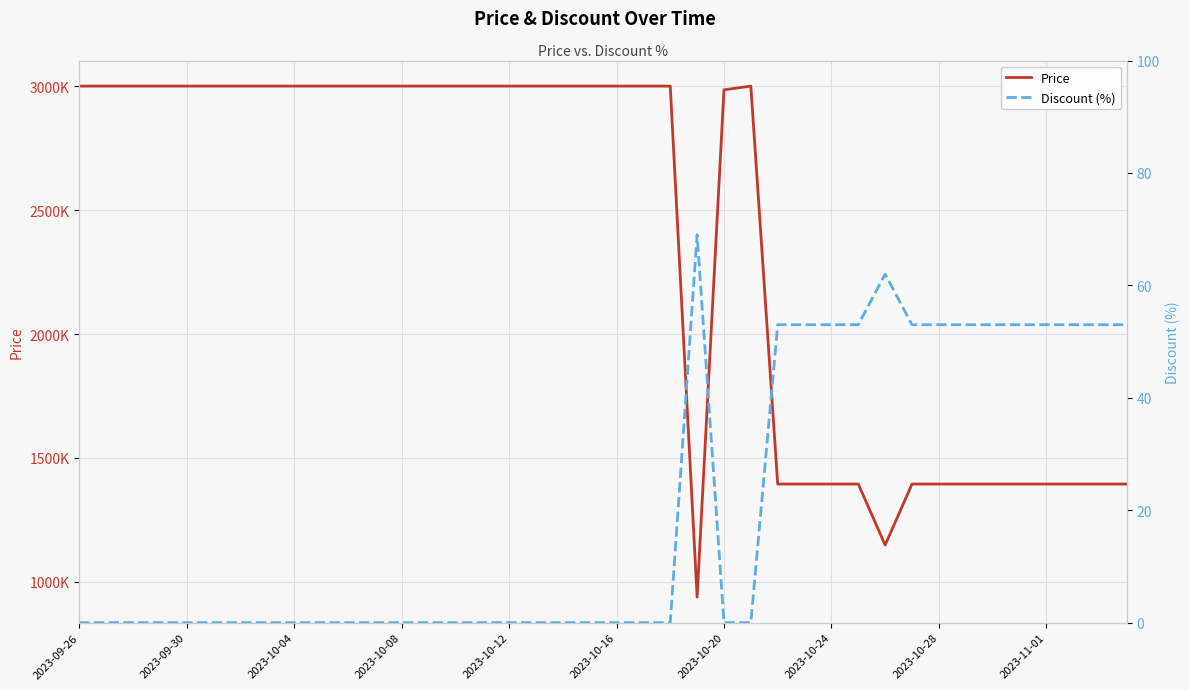

Is this an area chart (filled region under the line)?

No